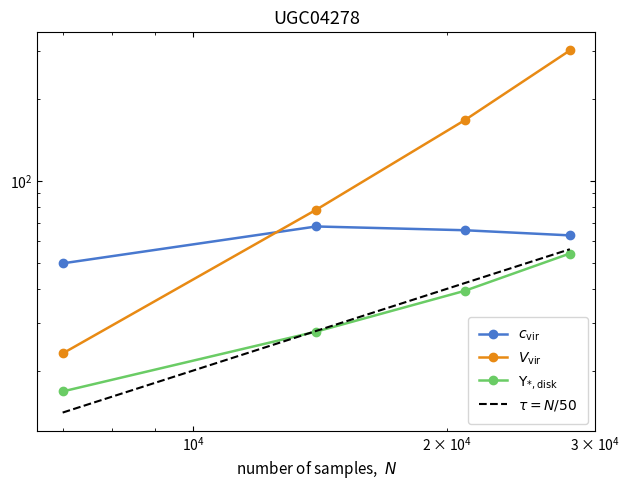

Is the value of $c_{\rm vir}$ at $\mathdefault{10^{3}}$ greater than the value of $\tau = N/50$ at $\mathdefault{10^{2}}$?

Yes